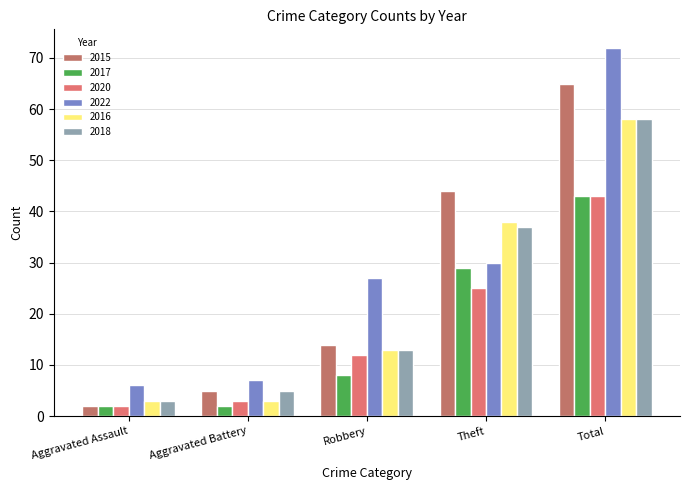

Rank the series at Theft from highest to lowest value.

2015, 2016, 2018, 2022, 2017, 2020